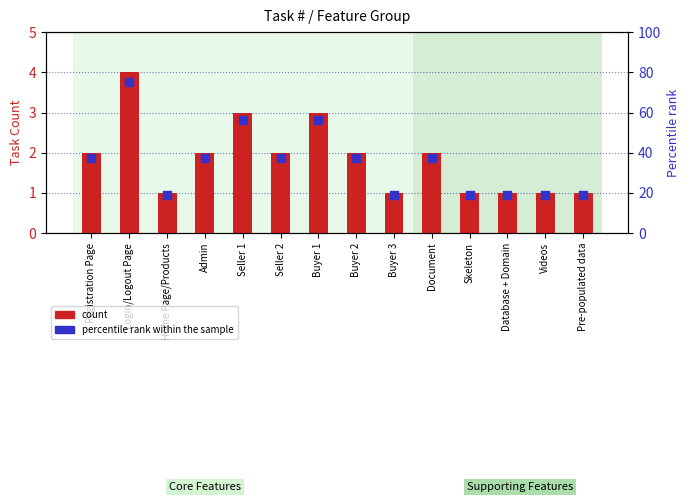

At which category is the sum across all series the highest?

Login/Logout Page